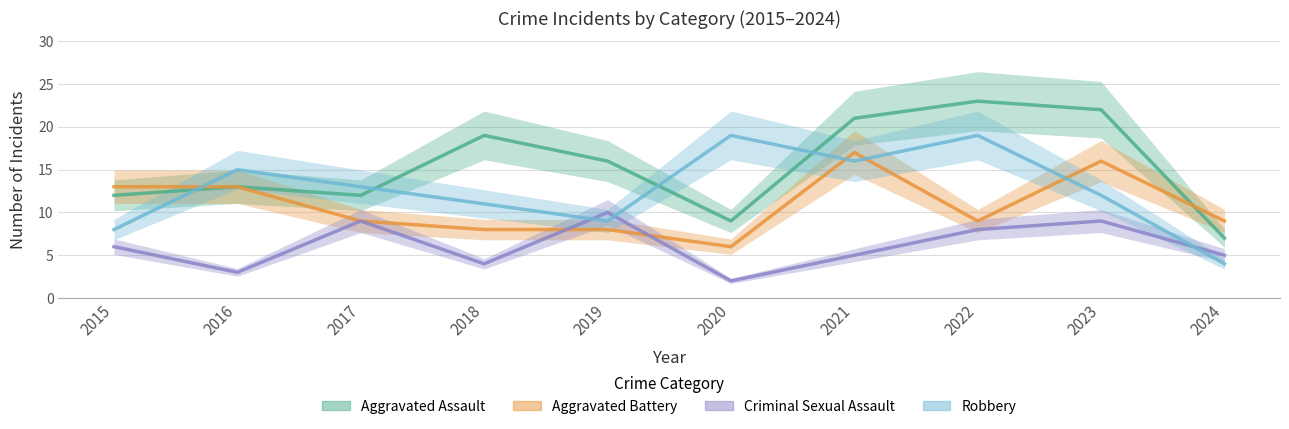

What are all the series names shown in the legend?

Aggravated Assault, Aggravated Battery, Criminal Sexual Assault, Robbery